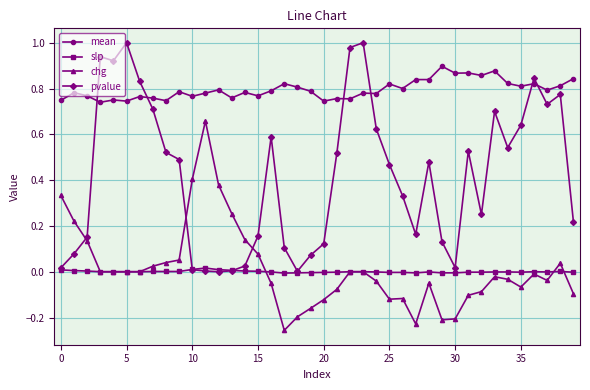

Which series has the largest total across all categories?

mean